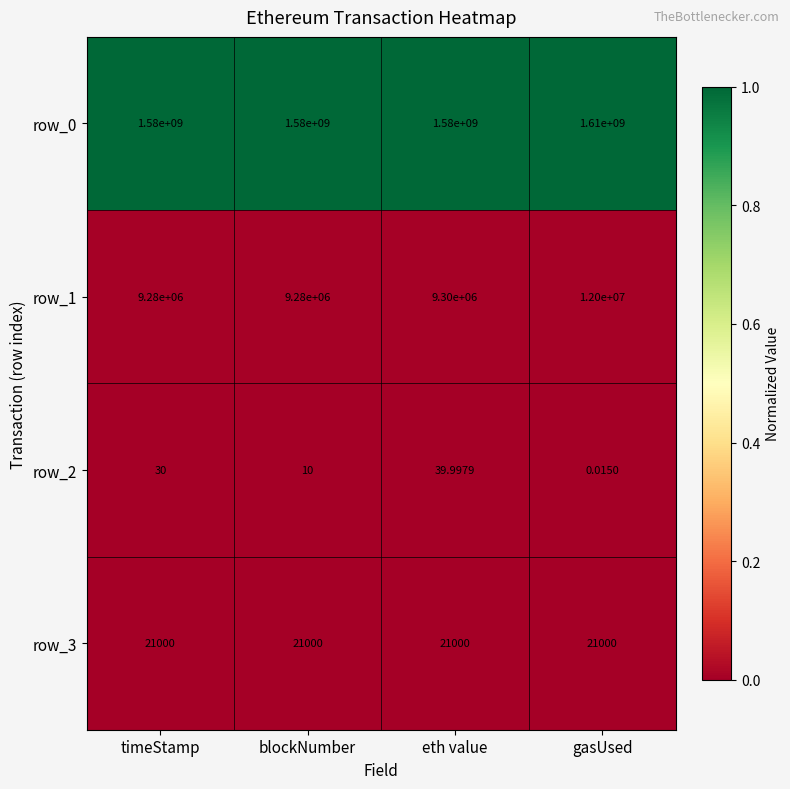

Is the value of row_1 at timeStamp greater than the value of row_0 at timeStamp?

No